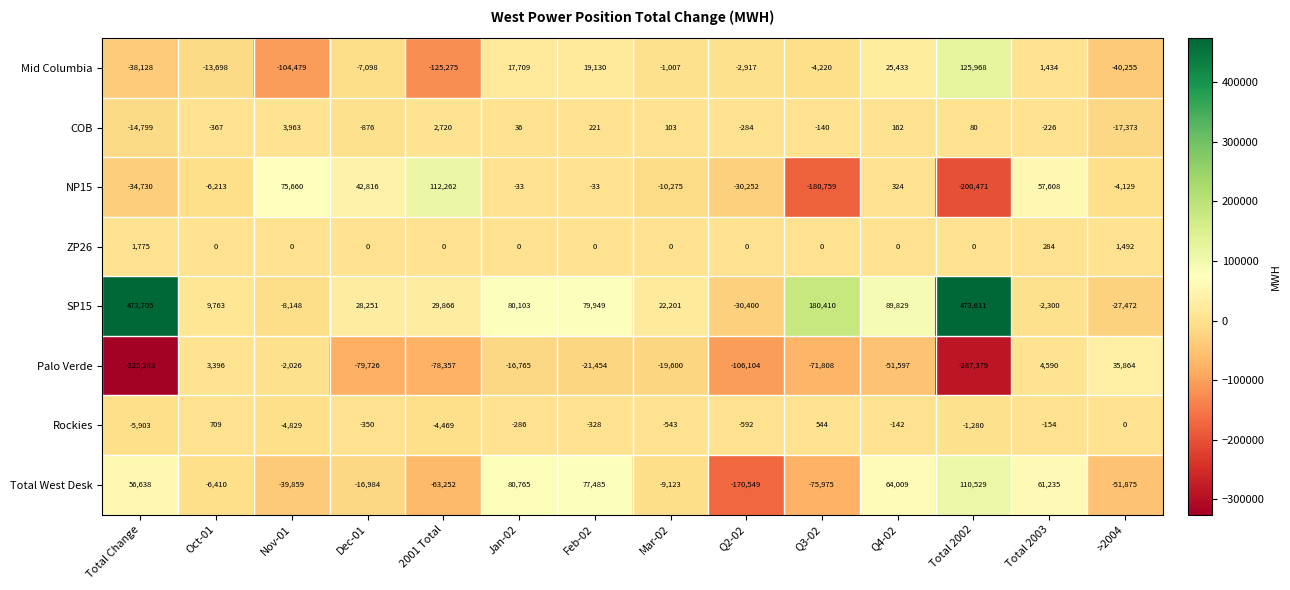

What is the difference between the highest and lowest values at Q4-02?

141426